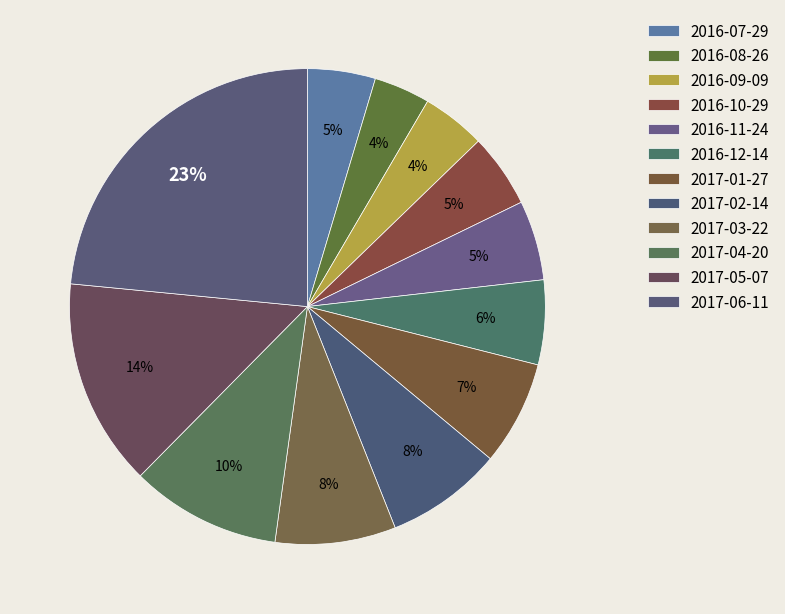

What is the smallest slice in the pie chart?

2016-08-26